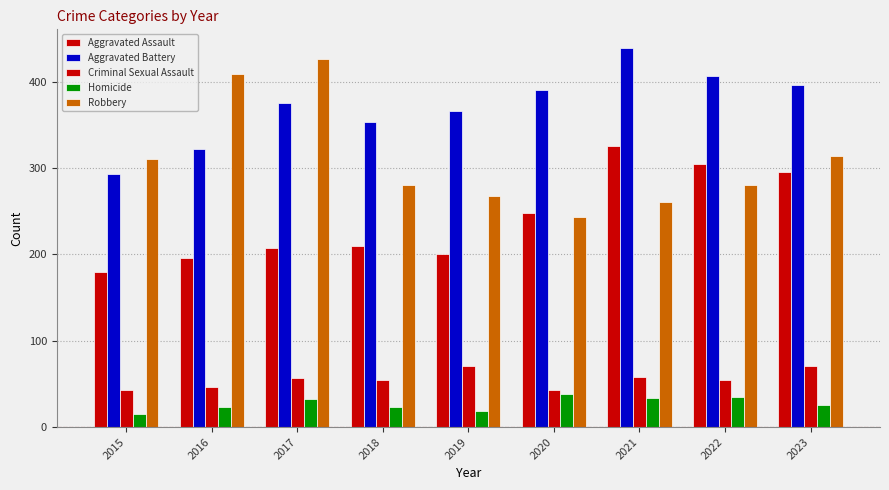

Reading left to right, what are all the values shown in this chart?

Aggravated Assault: 2015=180	2016=196	2017=208	2018=210	2019=200	2020=248	2021=326	2022=305	2023=296
Aggravated Battery: 2015=293	2016=322	2017=375	2018=354	2019=366	2020=391	2021=439	2022=407	2023=397
Criminal Sexual Assault: 2015=43	2016=46	2017=57	2018=54	2019=71	2020=43	2021=58	2022=54	2023=71
Homicide: 2015=15	2016=23	2017=33	2018=23	2019=19	2020=38	2021=34	2022=35	2023=26
Robbery: 2015=311	2016=409	2017=427	2018=281	2019=268	2020=243	2021=261	2022=281	2023=314